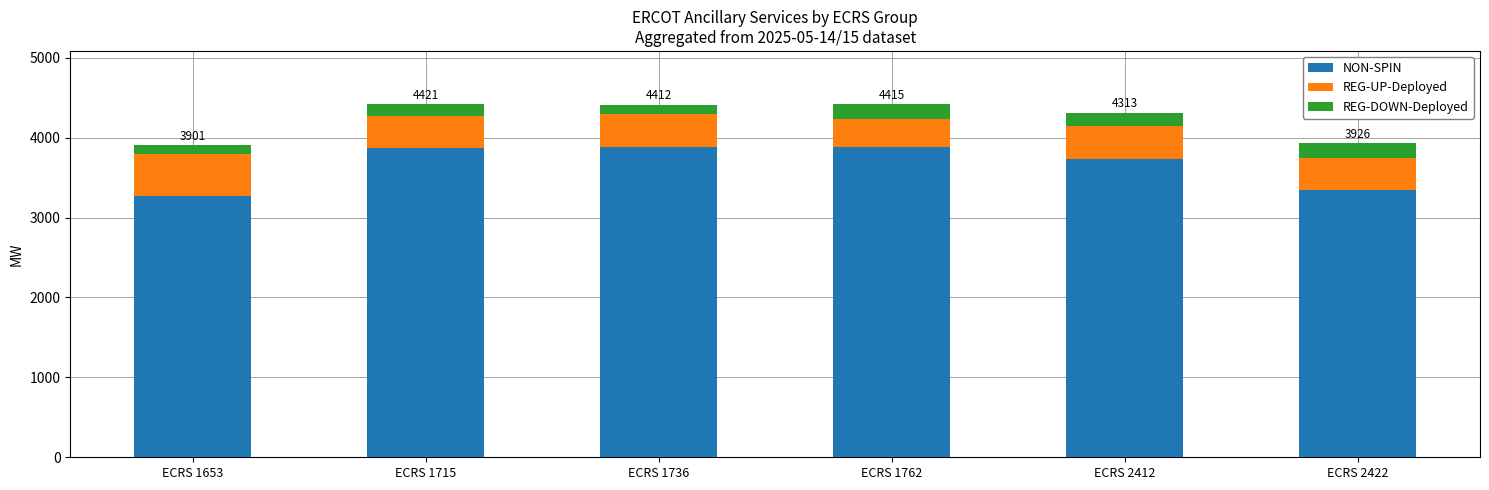

At which label is NON-SPIN closest to 3570?

ECRS 2412